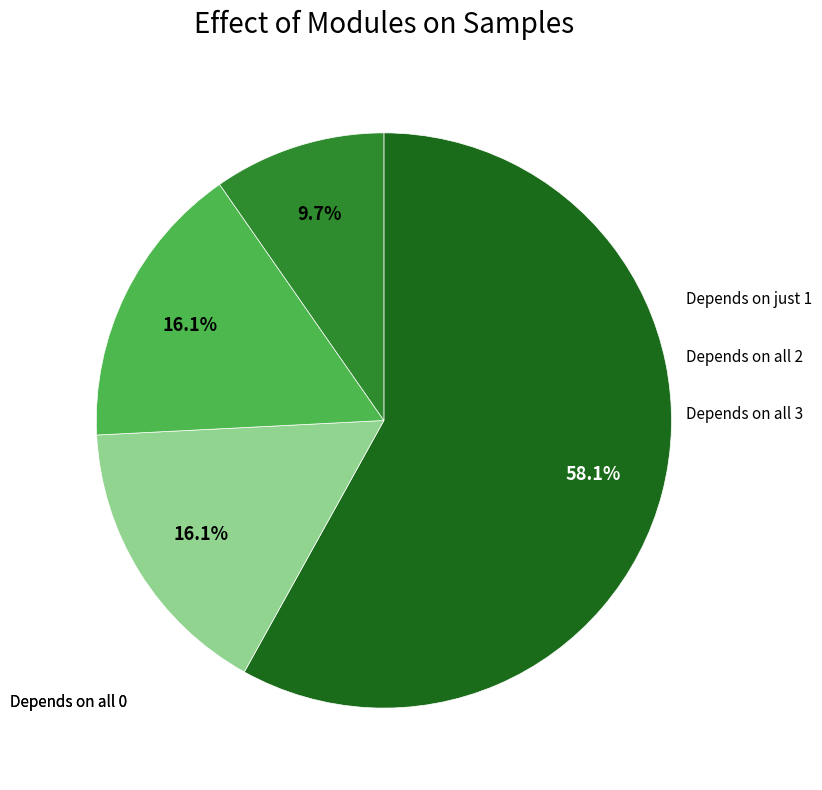

Does any single category account for the majority?

Yes